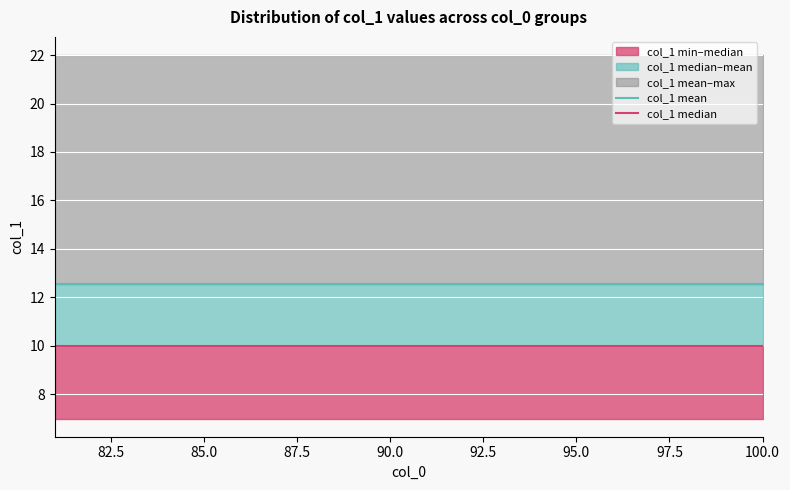

At 97.5, list the series in order from largest to smallest.

col_1 mean, col_1 median